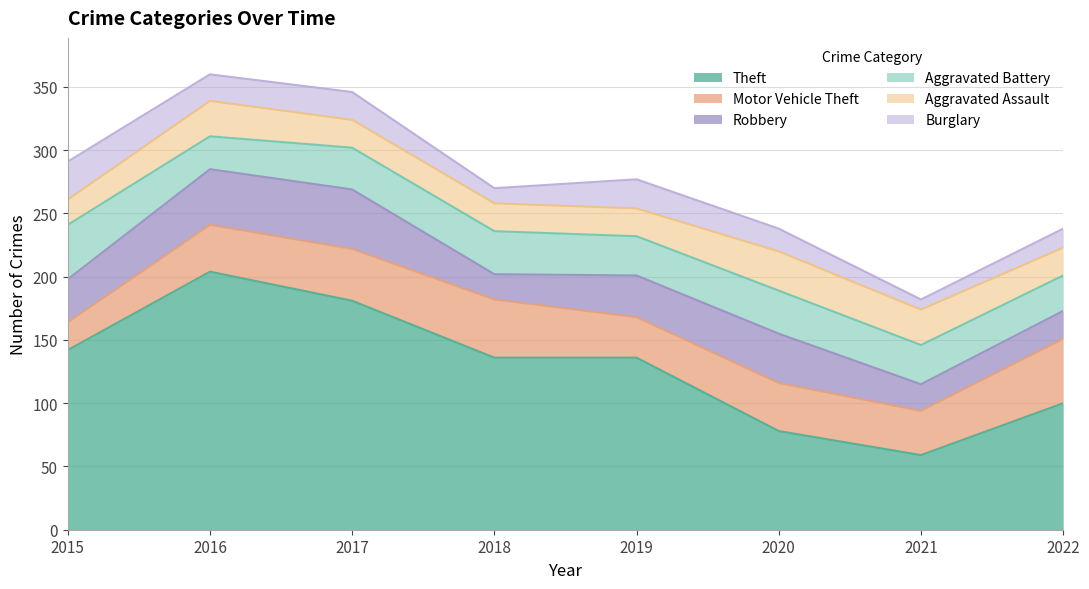

What is the difference between the highest and lowest values at 2020?

60